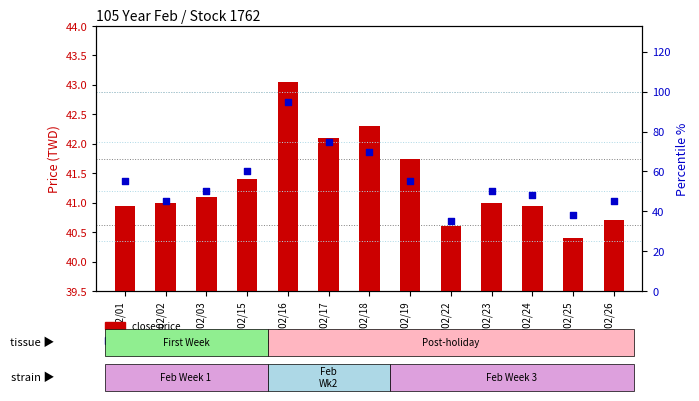

Which series reaches the minimum Y coordinate?

percentile rank within the sample